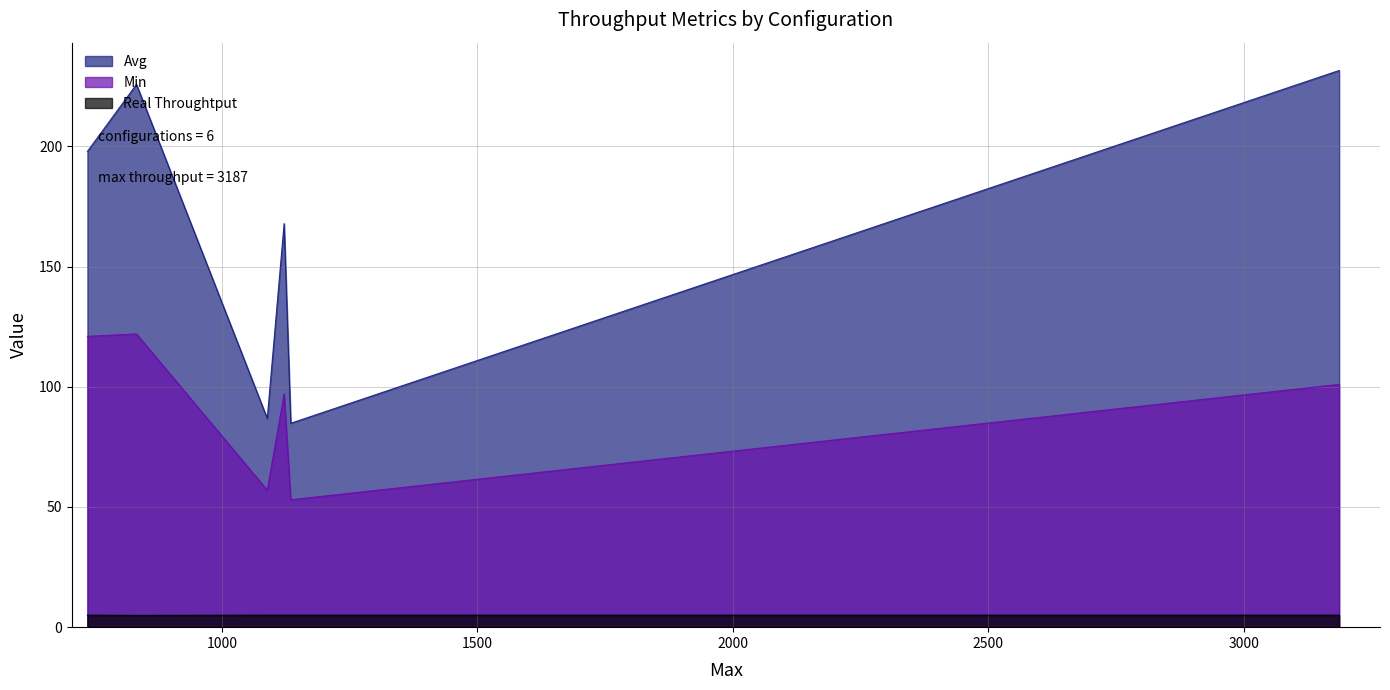

Rank the series at ROR 2 - ORACLE -UNICORN from lowest to highest value.

Real Throughtput, Min, Avg